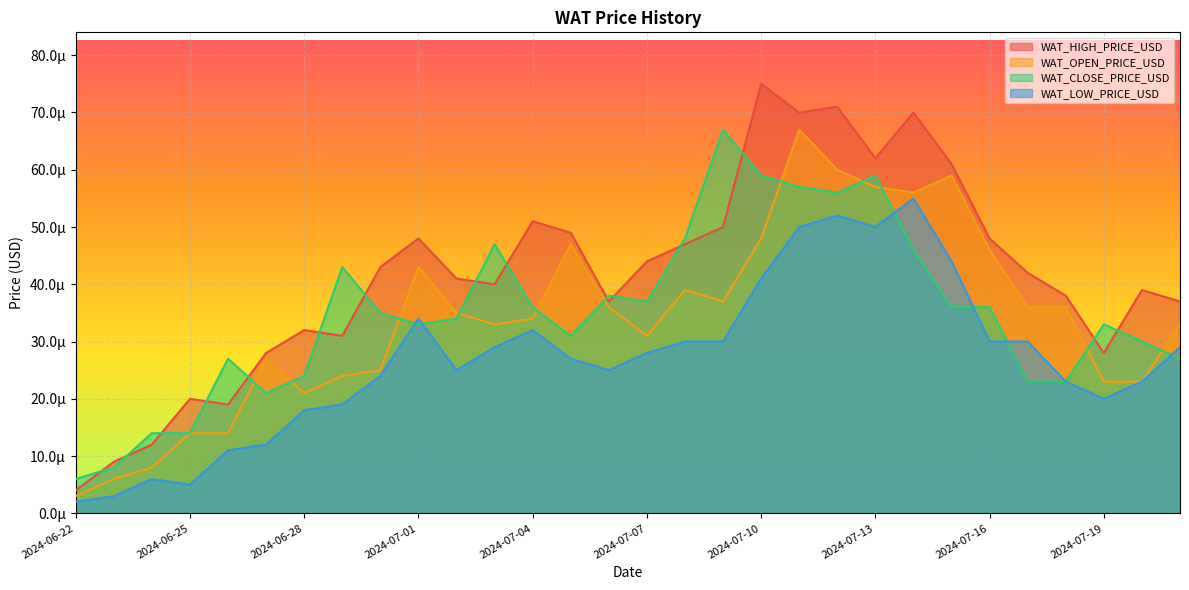

What are all the series names shown in the legend?

WAT_HIGH_PRICE_USD, WAT_OPEN_PRICE_USD, WAT_CLOSE_PRICE_USD, WAT_LOW_PRICE_USD